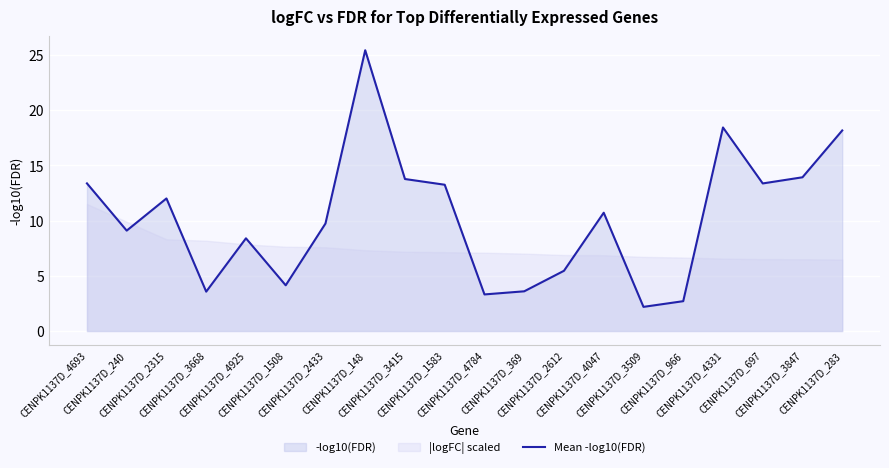

What is the difference between the values at CENPK1137D_966 and CENPK1137D_1583?

10.6